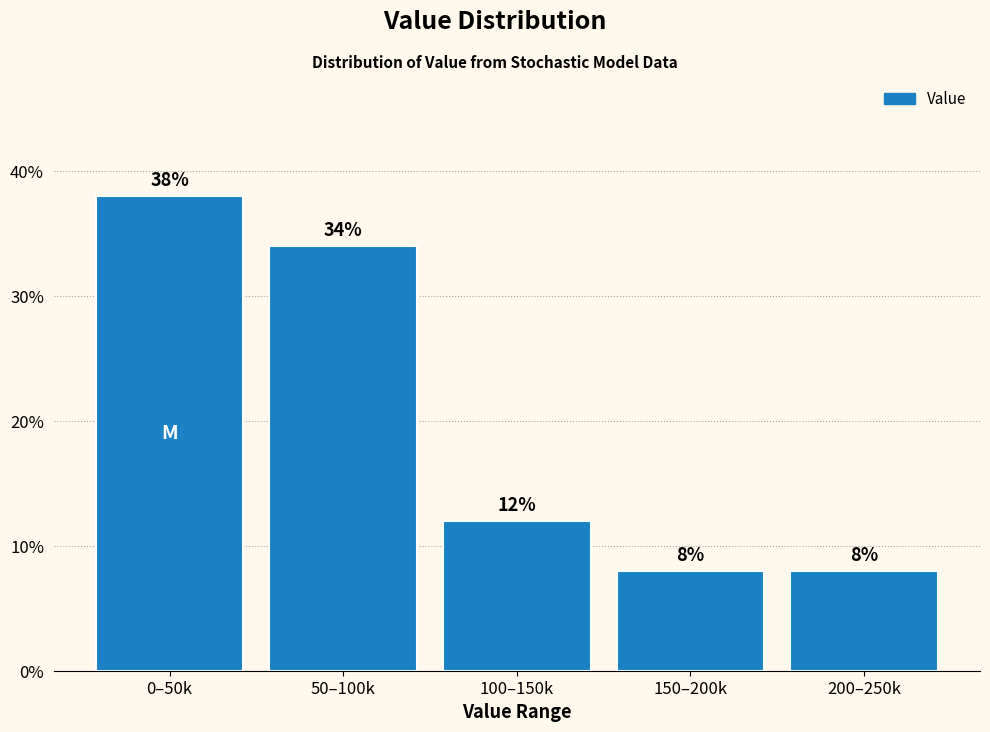

Reading left to right, transcribe all the data shown in this chart.

38	34	12	8	8